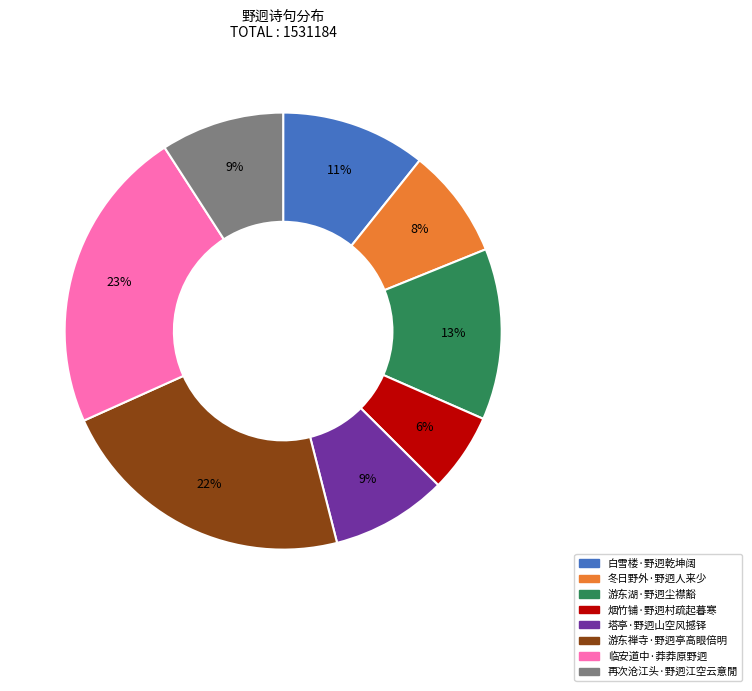

To the nearest percent, what is the difference between the 游东湖·野迥尘襟豁 and 再次沧江头·野迥江空云意閒 slice percentages?

4%